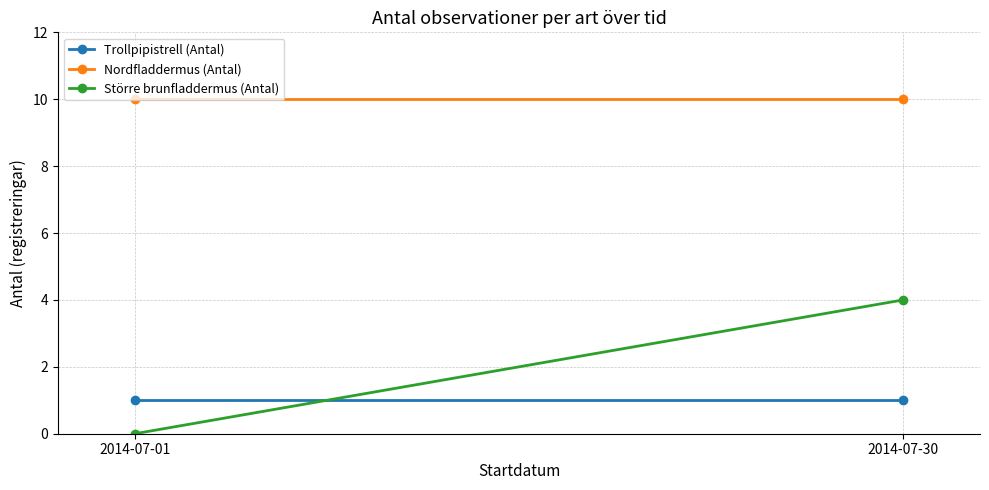

Which series has the largest total across all categories?

Nordfladdermus (Antal)